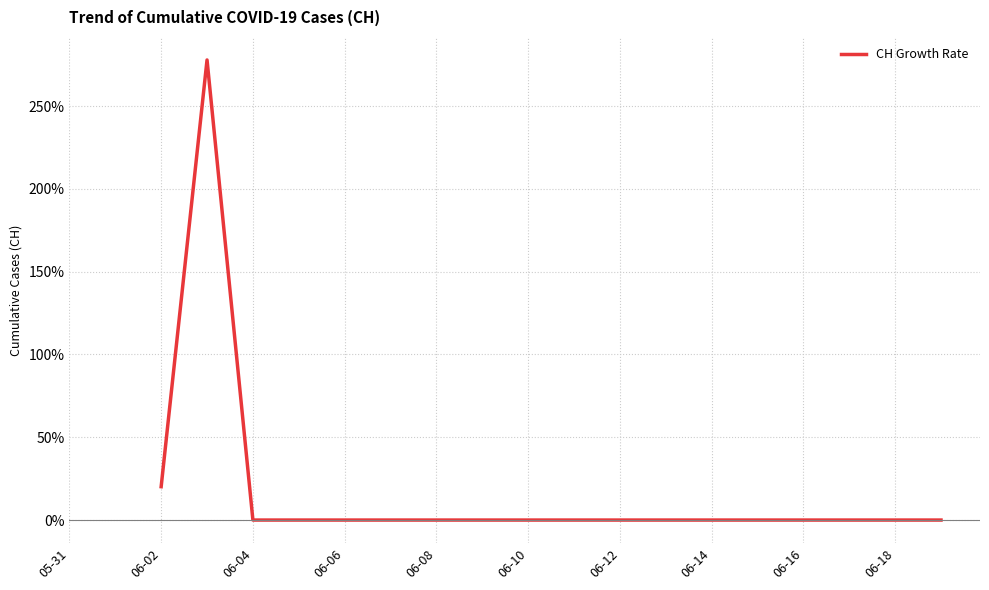

What is the difference between the maximum and minimum values?

277.8